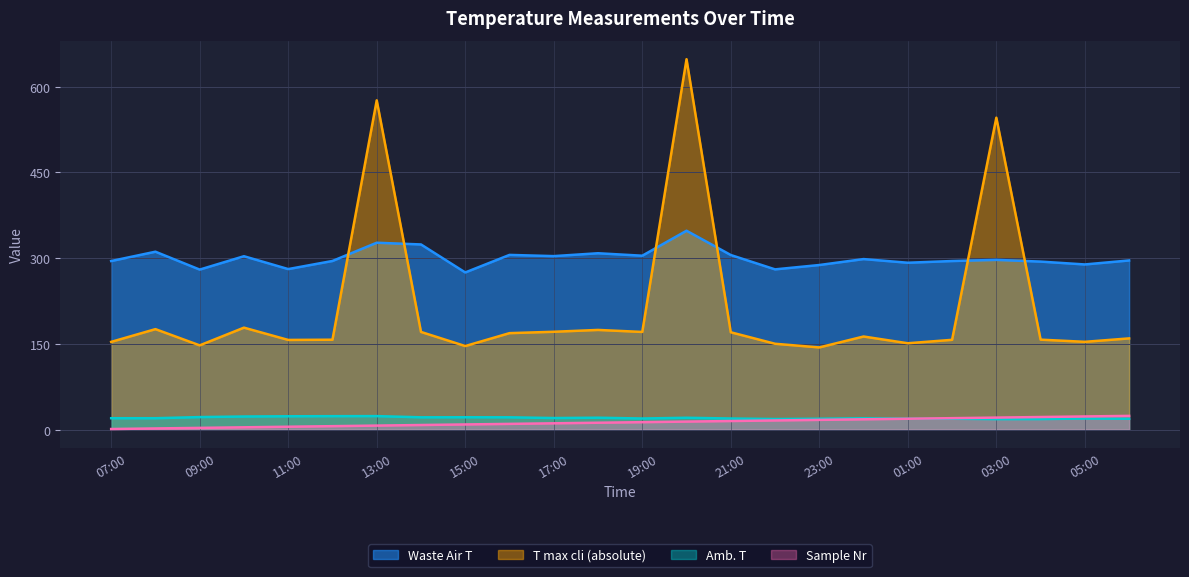

Reading left to right, what are all the values shown in this chart?

T max cli (absolute): 153.5	175.8	147.4	178.4	156.9	157.3	576.2	170.9	146.2	168.8	171.2	174.4	170.9	648.2	170.3	150.2	143.8	162.9	151.1	157.1	545.8	157.4	153.6	159.6
Waste Air T: 295.0	311.3	280.0	303.4	280.9	295.1	327.0	324.0	275.0	305.7	303.6	308.6	304.3	348.0	305.5	280.4	288.0	298.4	292.0	295.0	297.0	294.0	289.0	296.0
Amb. T: 19.9	19.9	21.9	22.9	23.3	23.5	23.6	21.5	21.6	21.5	20.2	20.8	19.4	20.7	19.4	18.5	19.0	19.8	19.0	19.0	18.3	18.4	19.4	19.0
Sample Nr: 1.0	2.0	3.0	4.0	5.0	6.0	7.0	8.0	9.0	10.0	11.0	12.0	13.0	14.0	15.0	16.0	17.0	18.0	19.0	20.0	21.0	22.0	23.0	24.0